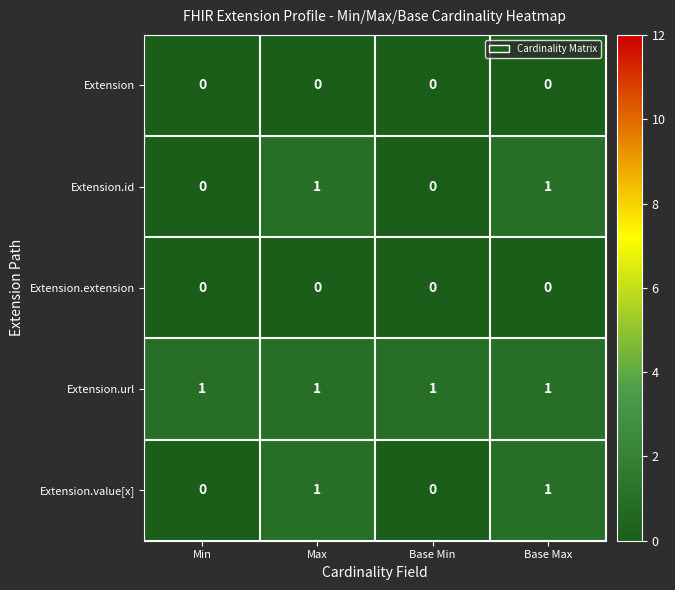

The value of Extension.id at Base Min is 0. True or false?

True